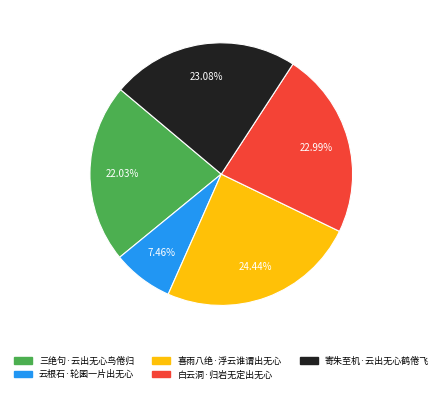

True or false: 寄朱至机·云出无心鹤倦飞 accounts for 11% of the total.

False